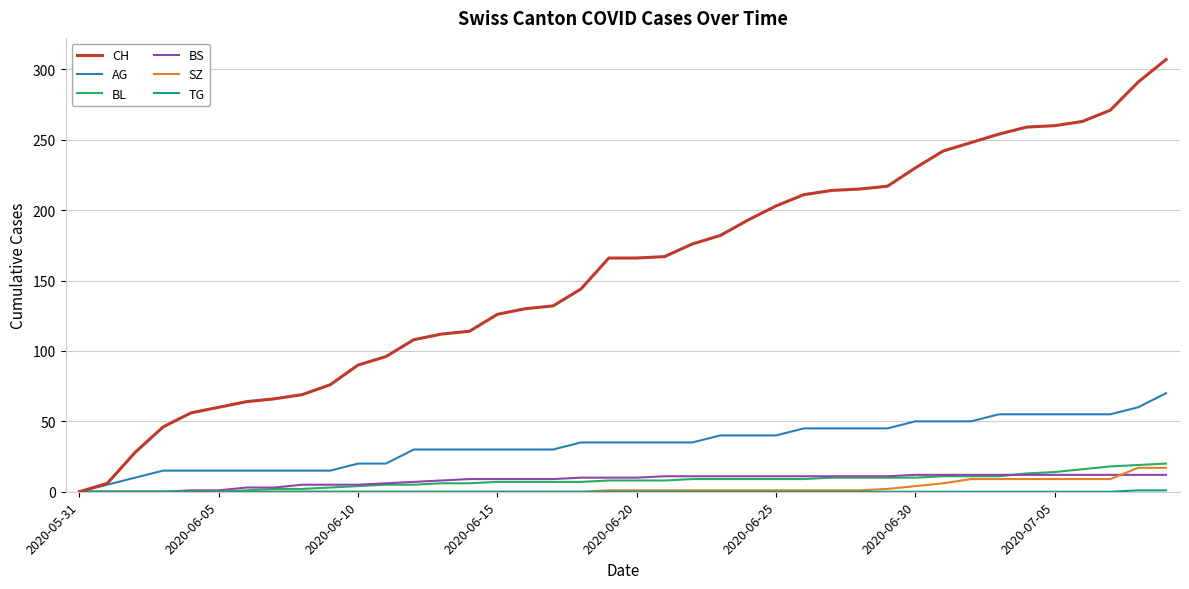

What is the maximum value for BL?

20